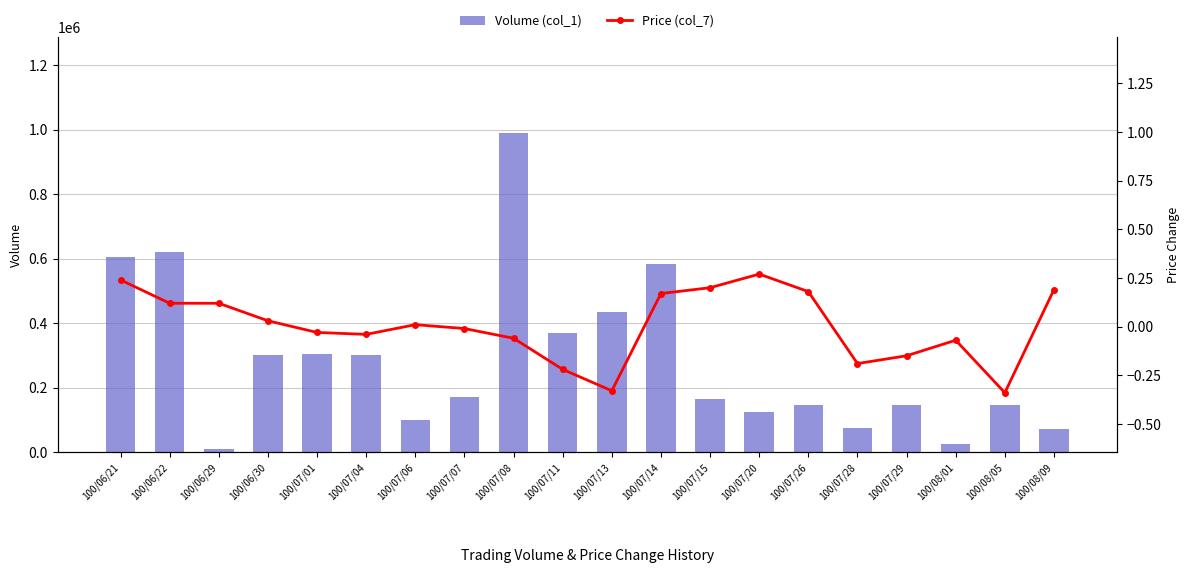

What value does the Price (col_7) series have at 100/07/14?

0.2